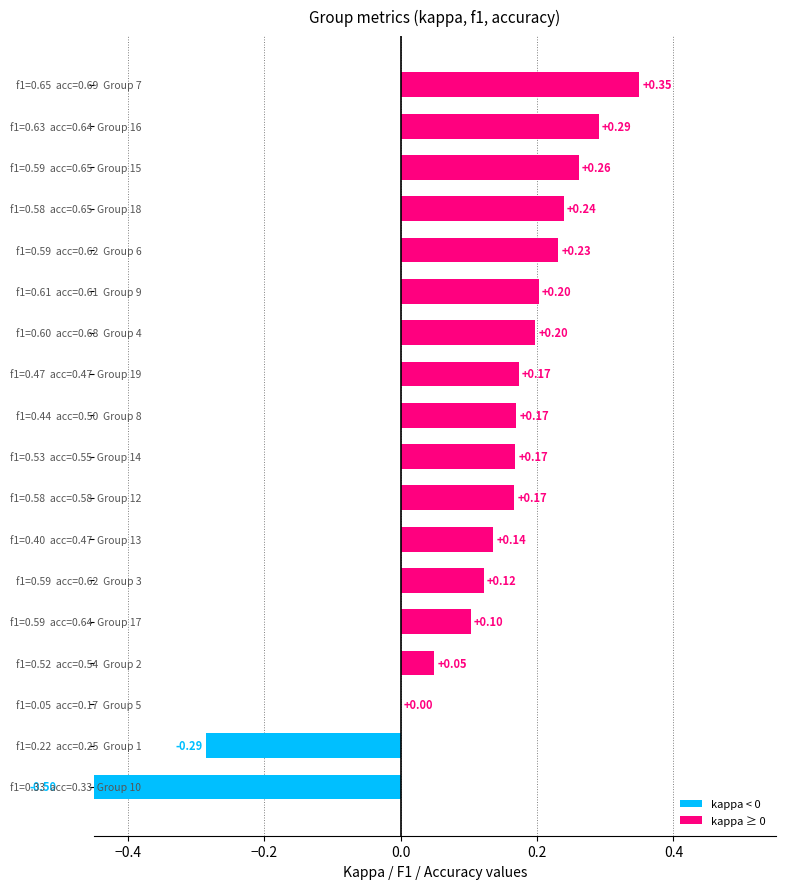

What is the approximate value at 16?

0.3